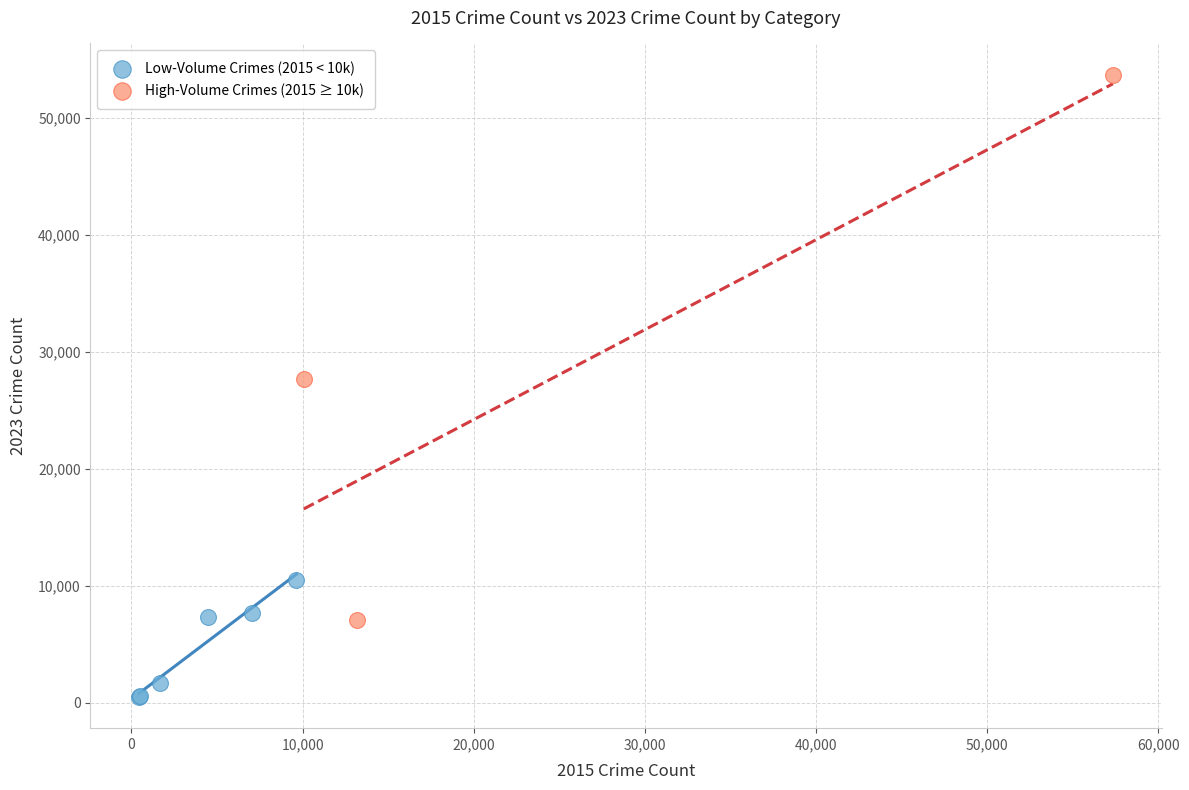

Which series reaches the maximum Y coordinate?

High-Volume Crimes (2015 ≥ 10k)